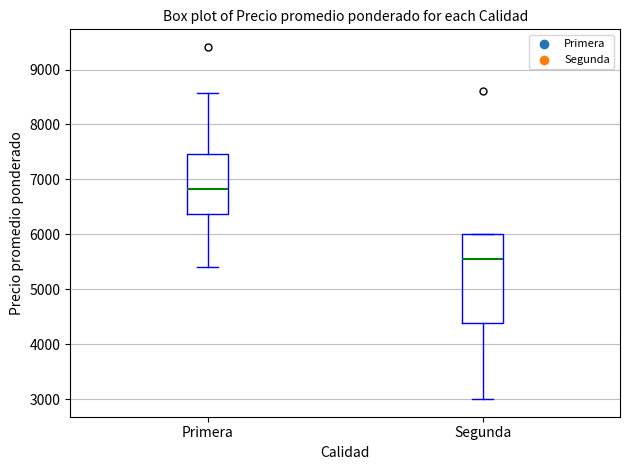

Comparing the boxes themselves (not the whiskers), which one is the tallest?

Segunda